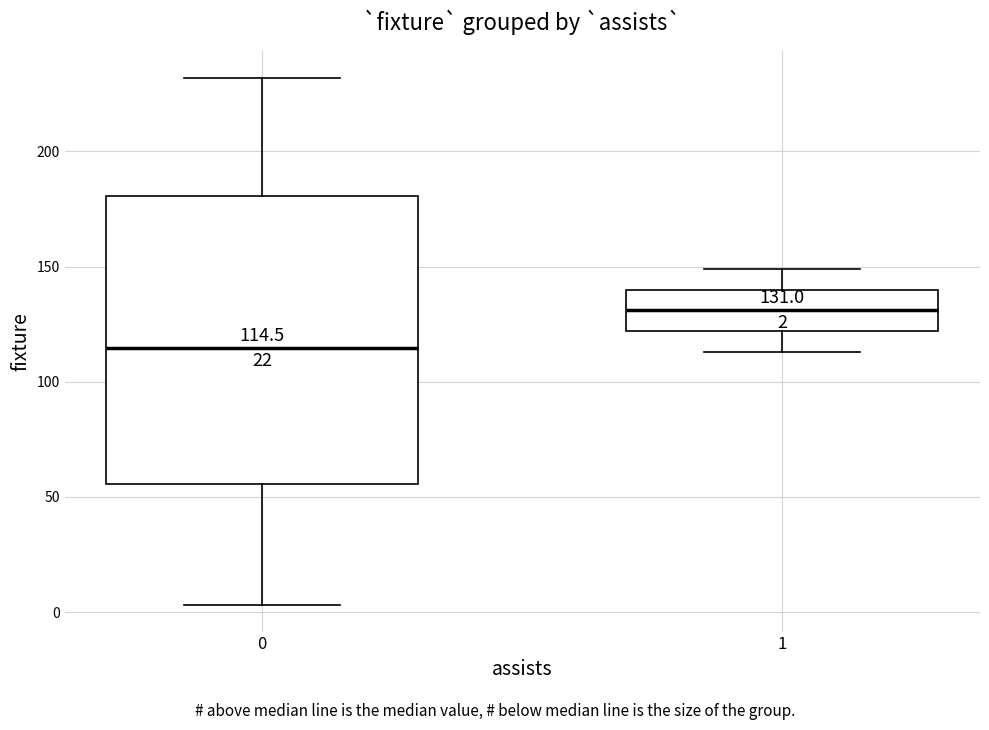

Which box is the tallest, from its lower edge to its upper edge?

0